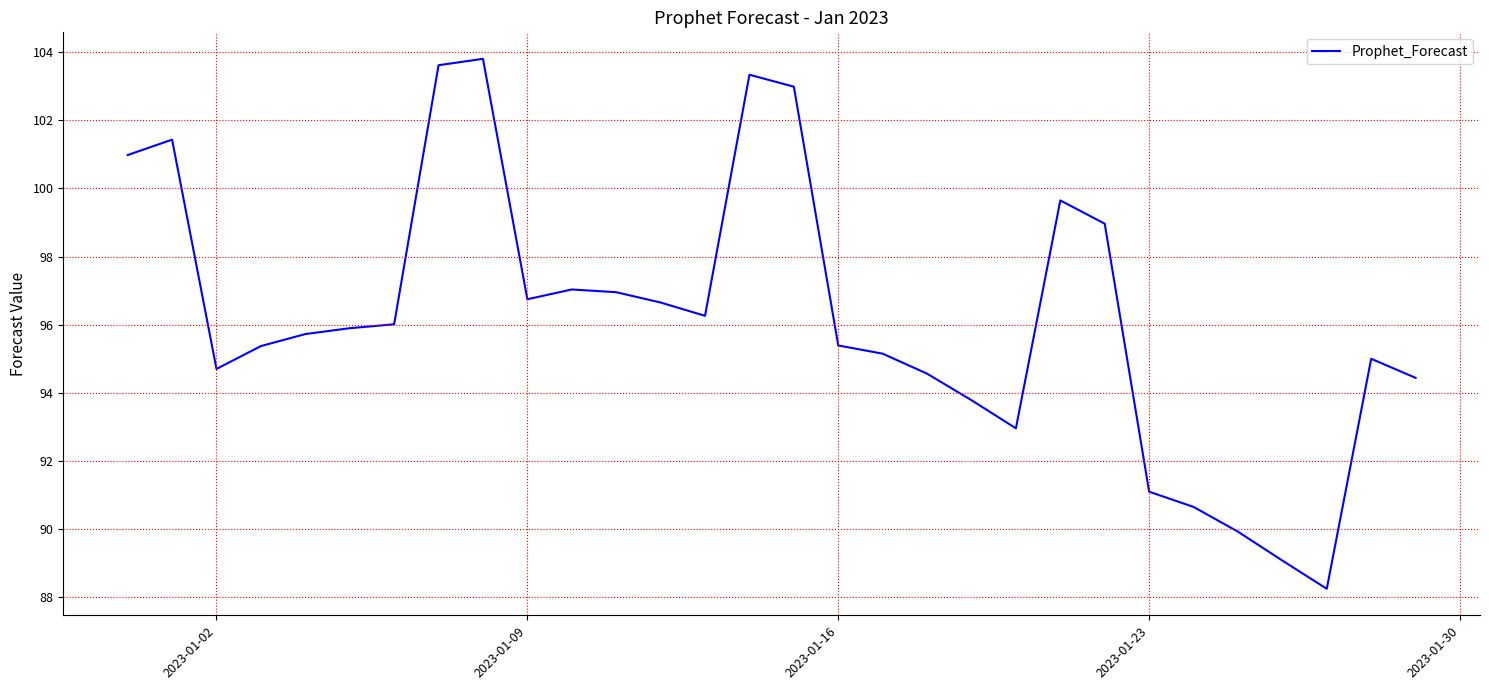

What is the minimum value shown in the chart?

88.2